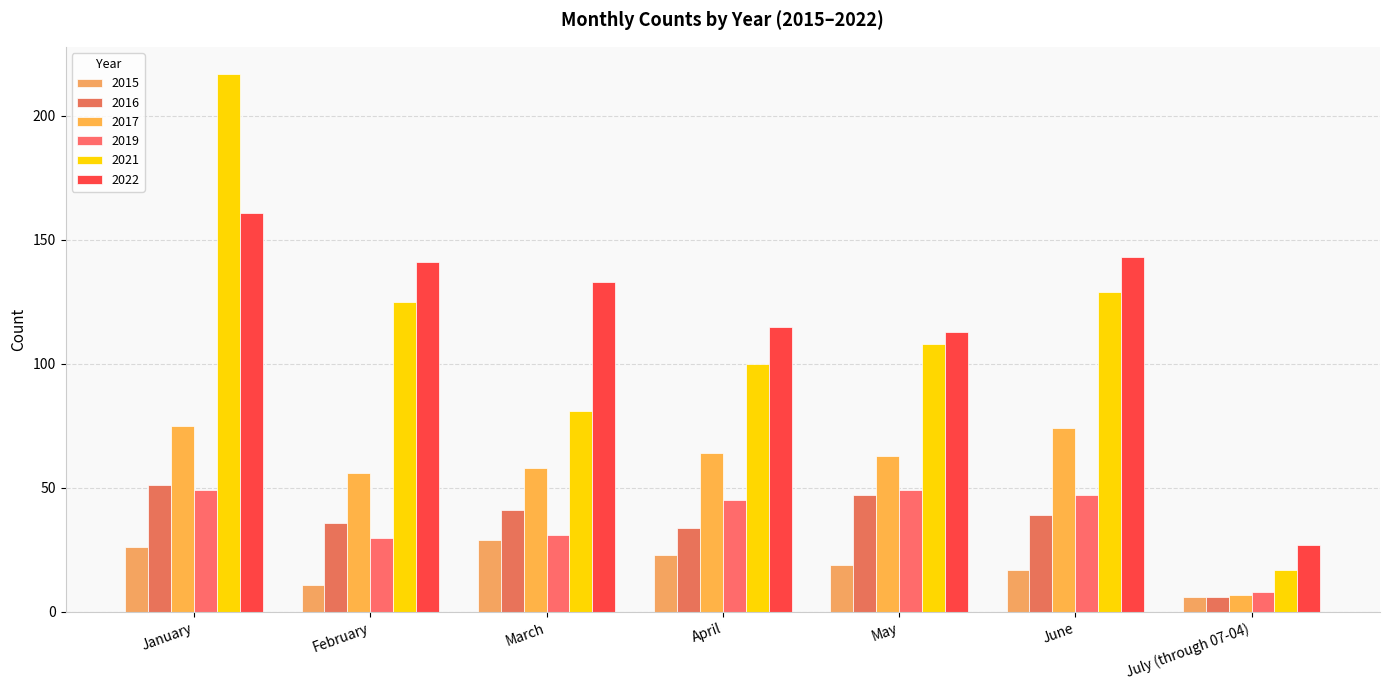

What is the average value of the 2019 series?

37